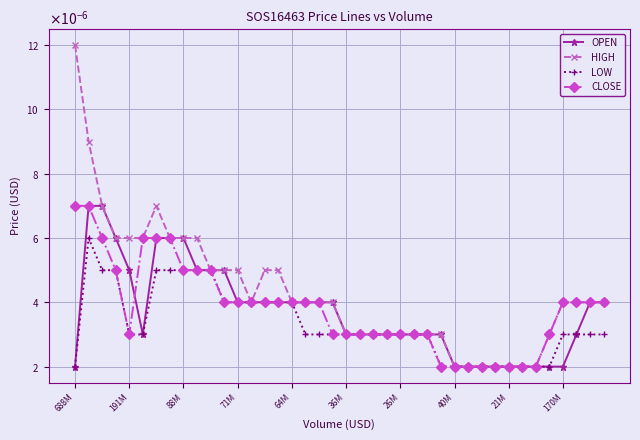

Which series has the largest total across all categories?

HIGH